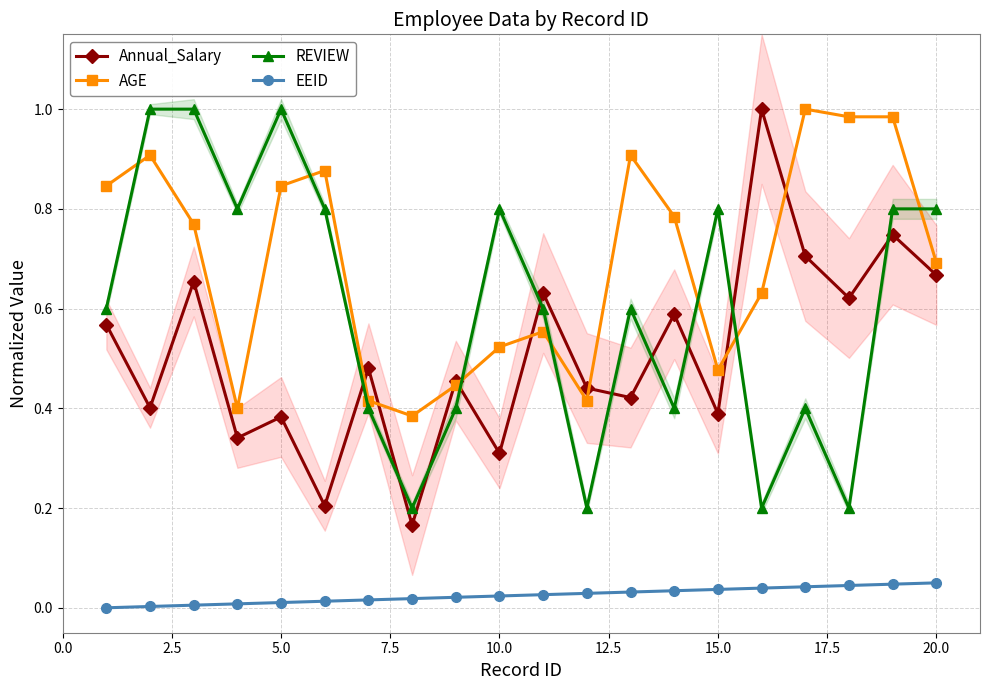

How many times do Annual_Salary and REVIEW cross each other?

10